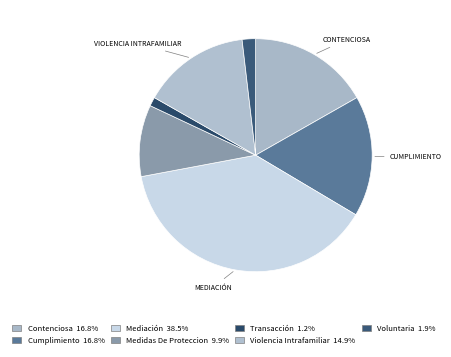

How many slices are in this pie chart?

7